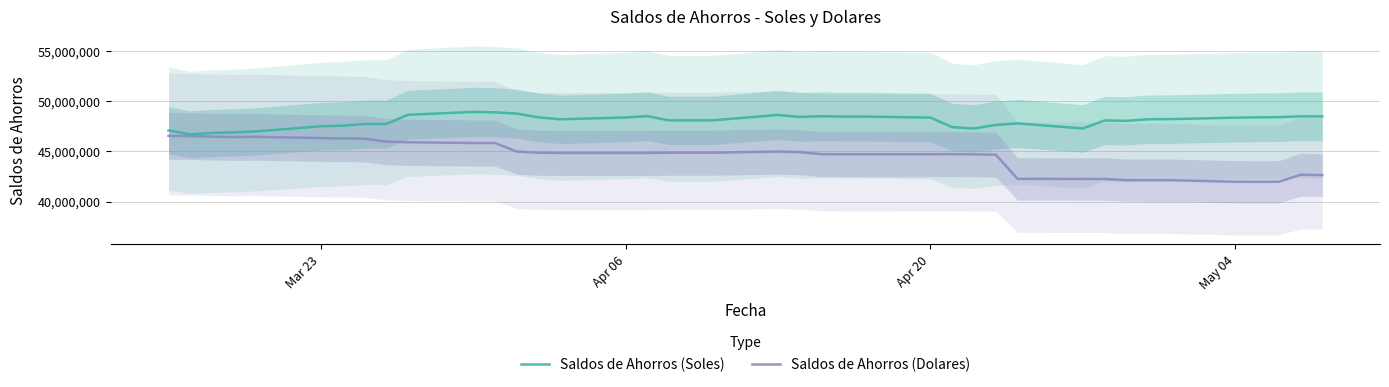

What is the minimum value for Saldos de Ahorros (Dolares)?

41983106.4